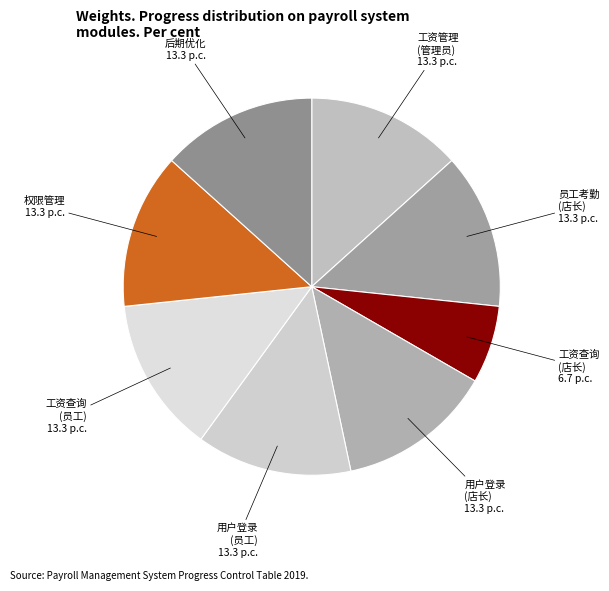

Is there any slice that represents more than half of the pie?

No